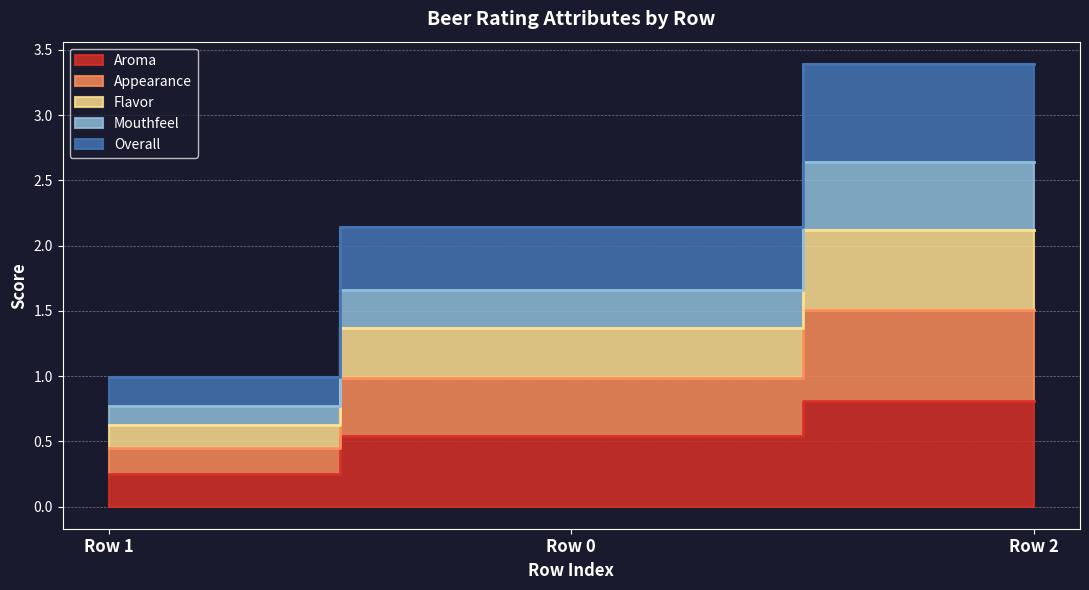

What are all the series names shown in the legend?

Aroma, Appearance, Flavor, Mouthfeel, Overall